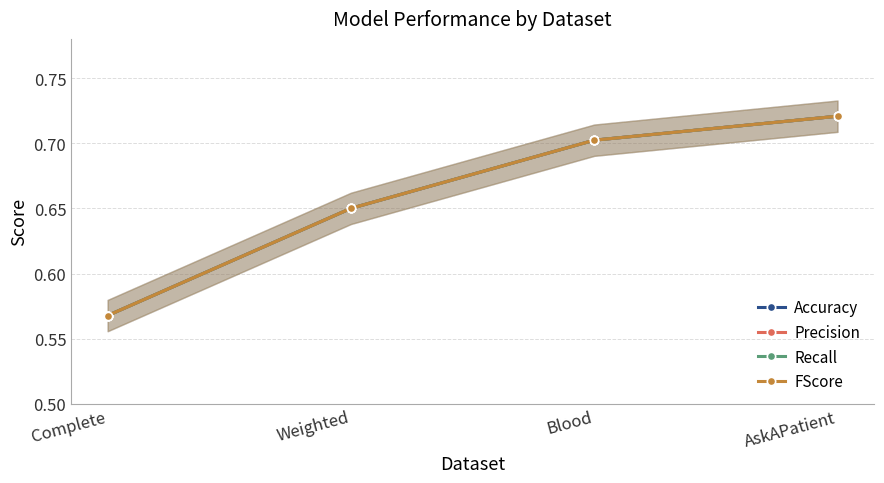

Which has a higher value, Complete or AskAPatient?

AskAPatient